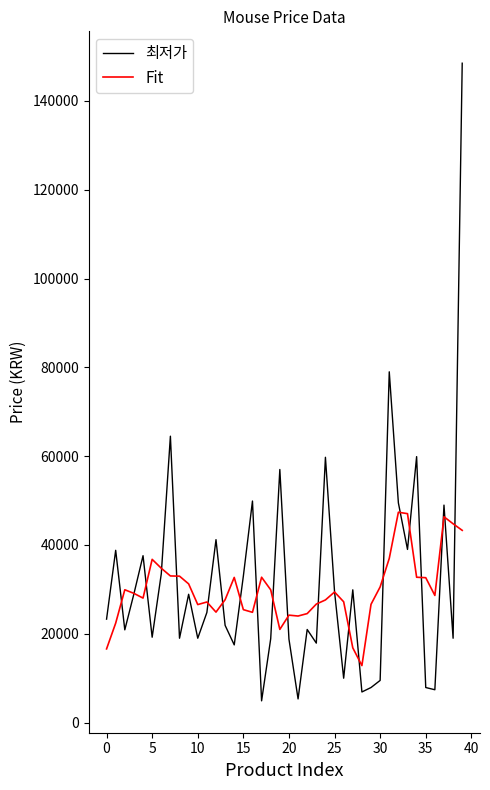

How many intersections are there between 최저가 and Fit?

22